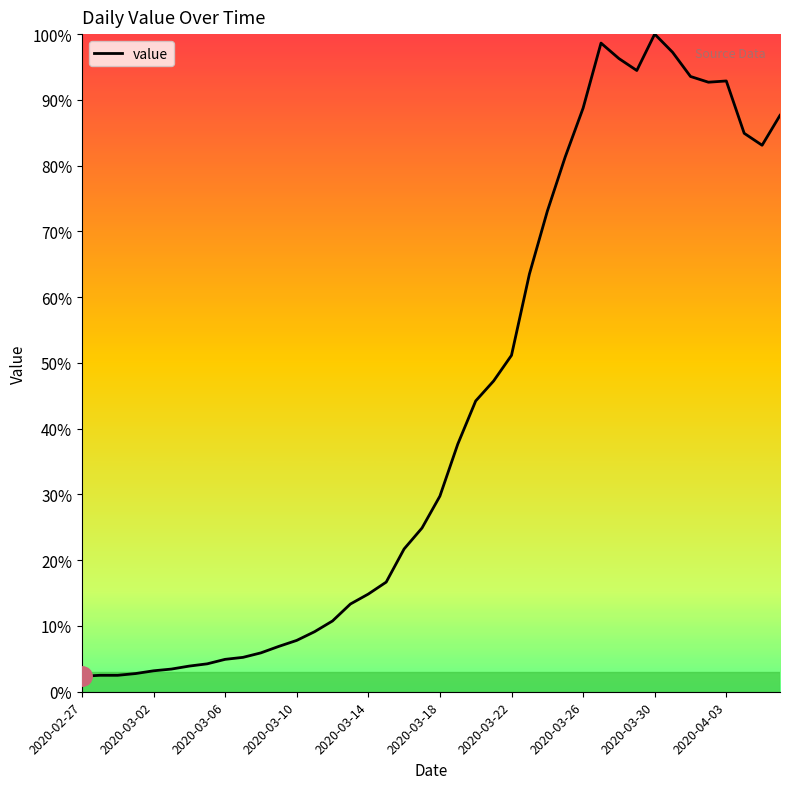

Does the chart display data point markers on the line(s)?

No